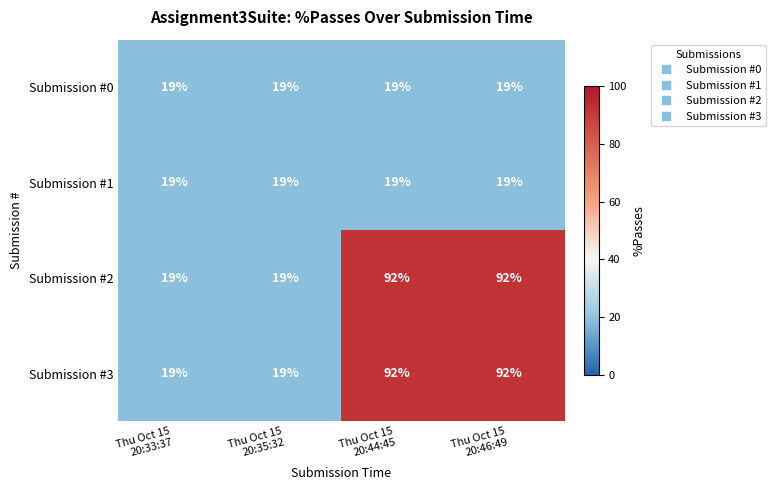

Count the Submission #3 values in the range 19 to 92.

4